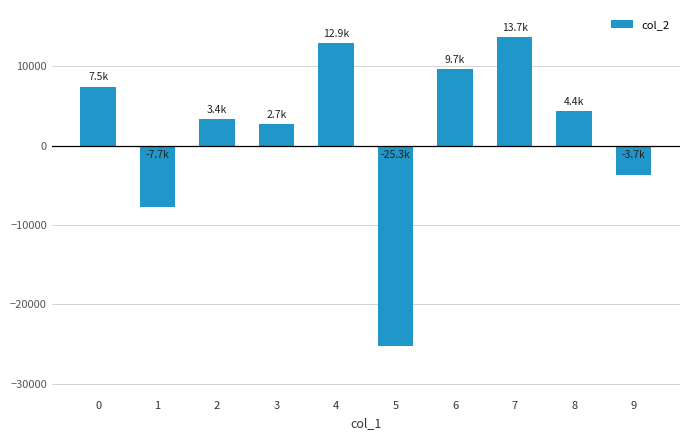

Between 7 and 3, which is larger?

7